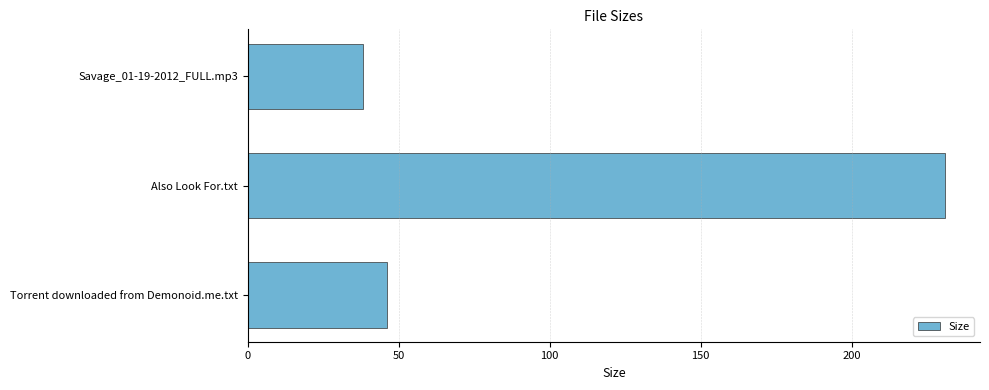

How many bars are there in total?

3